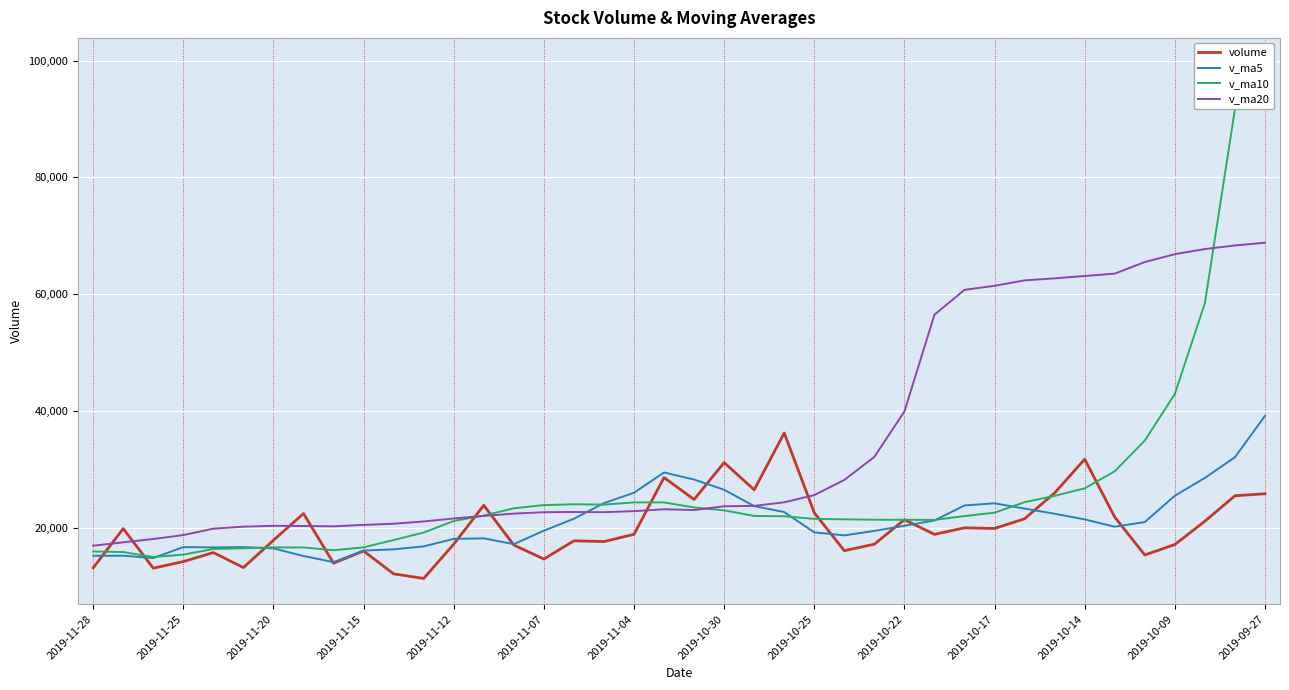

Rank the series by their maximum value, from highest to lowest.

v_ma10, v_ma20, v_ma5, volume